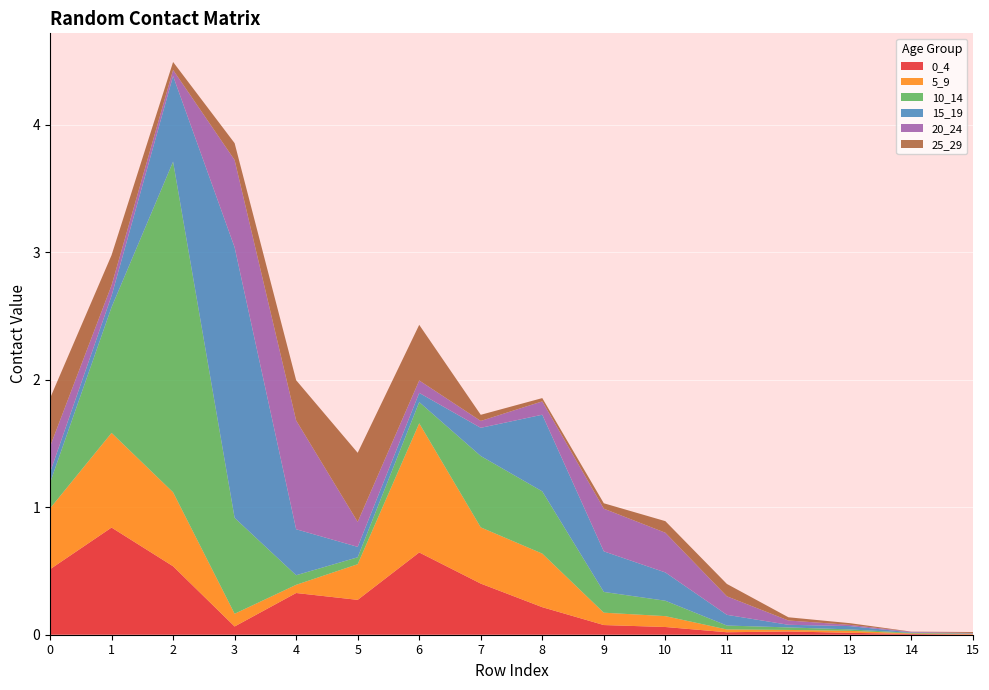

Reading left to right, list all the values displayed in this chart.

0_4: 0=0.5	1=0.8	2=0.5	3=0.1	4=0.3	5=0.3	6=0.6	7=0.4	8=0.2	9=0.1	10=0.1	11=0.0	12=0.0	13=0.0	14=0.0	15=0.0
5_9: 0=0.5	1=0.7	2=0.6	3=0.1	4=0.1	5=0.3	6=1.0	7=0.4	8=0.4	9=0.1	10=0.1	11=0.0	12=0.0	13=0.0	14=0.0	15=0.0
10_14: 0=0.2	1=1.0	2=2.6	3=0.8	4=0.1	5=0.1	6=0.2	7=0.6	8=0.5	9=0.2	10=0.1	11=0.0	12=0.0	13=0.0	14=0.0	15=0.0
15_19: 0=0.1	1=0.1	2=0.7	3=2.1	4=0.4	5=0.1	6=0.1	7=0.2	8=0.6	9=0.3	10=0.2	11=0.1	12=0.0	13=0.0	14=0.0	15=0.0
20_24: 0=0.2	1=0.1	2=0.0	3=0.7	4=0.9	5=0.2	6=0.1	7=0.1	8=0.1	9=0.3	10=0.3	11=0.1	12=0.0	13=0.0	14=0.0	15=0.0
25_29: 0=0.4	1=0.2	2=0.1	3=0.1	4=0.3	5=0.5	6=0.4	7=0.0	8=0.0	9=0.0	10=0.1	11=0.1	12=0.0	13=0.0	14=0.0	15=0.0